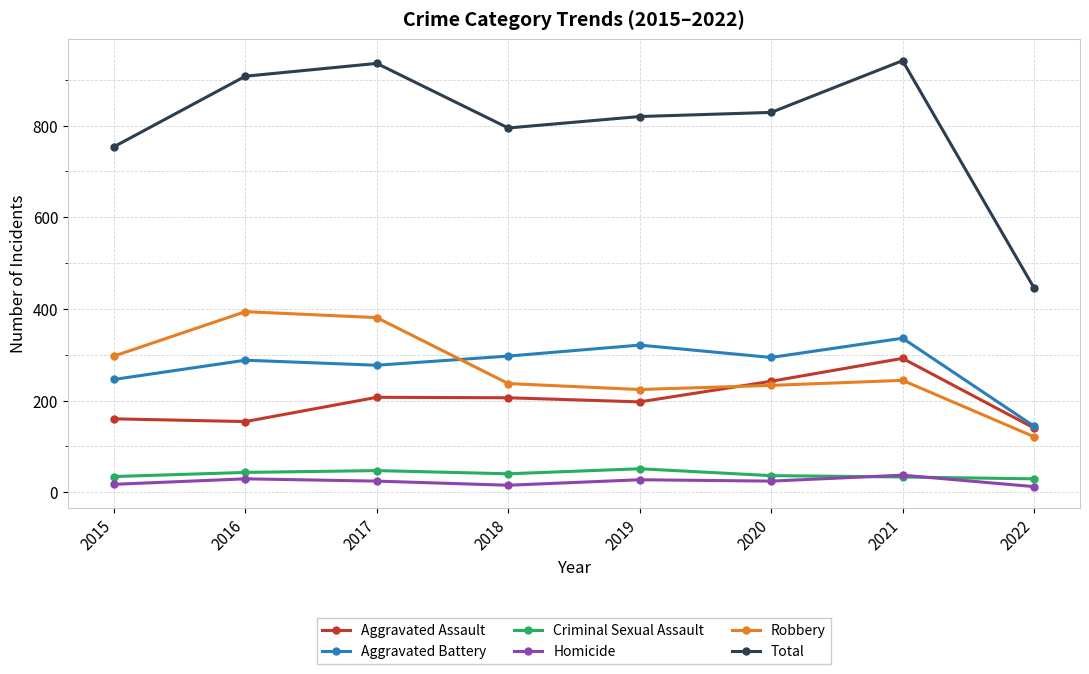

True or false: Aggravated Assault has more than 2 points higher than both neighbors.

False